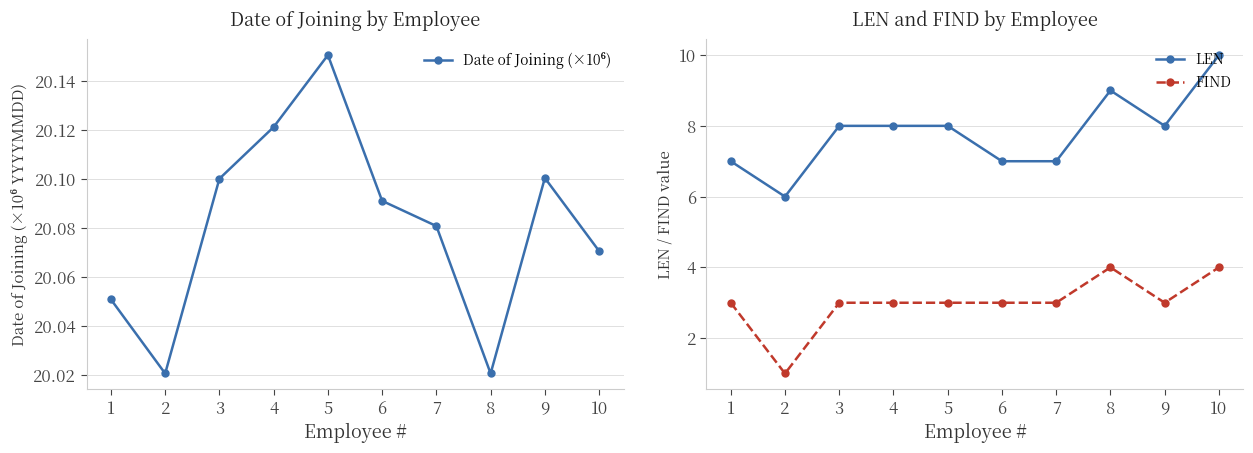

Between 10 and 4, which is larger?

4